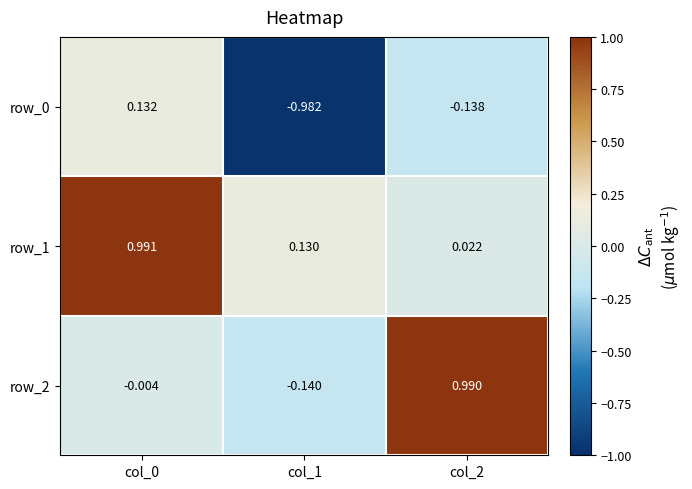

How many values in the row_0 series exceed 0?

1